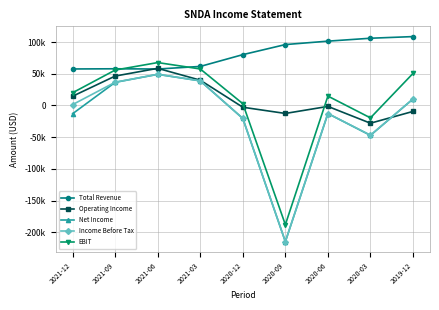

What is the difference between the maximum and minimum values in the EBIT series?

255800